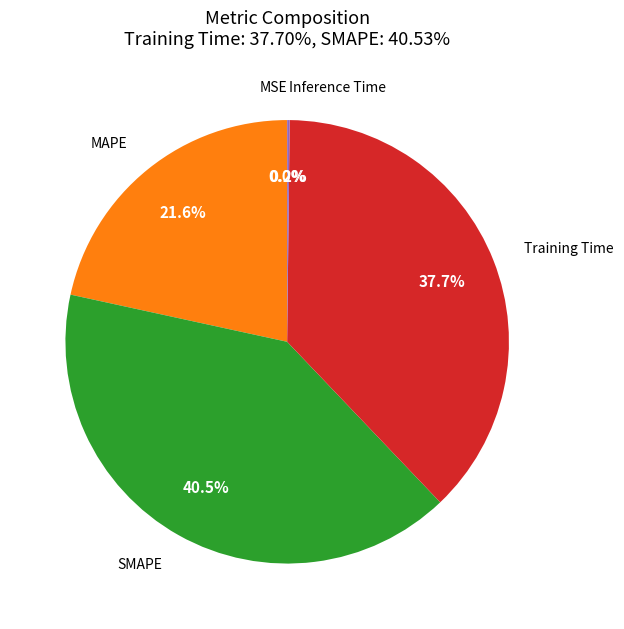

Does any single category account for the majority?

No